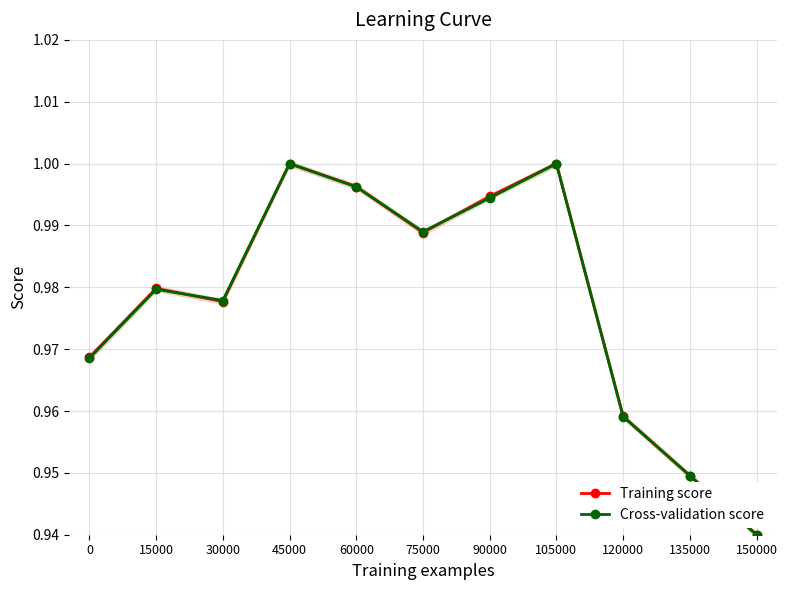

Reading right to left, list all the values displayed in this chart.

Training score: 150000=0.9	135000=0.9	120000=1.0	105000=1.0	90000=1.0	75000=1.0	60000=1.0	45000=1.0	30000=1.0	15000=1.0	0=1.0
Cross-validation score: 150000=0.9	135000=0.9	120000=1.0	105000=1.0	90000=1.0	75000=1.0	60000=1.0	45000=1.0	30000=1.0	15000=1.0	0=1.0